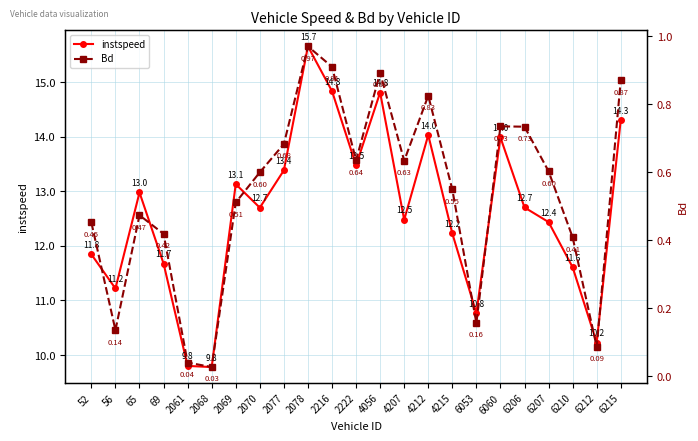

At which category is the sum across all series the highest?

2078